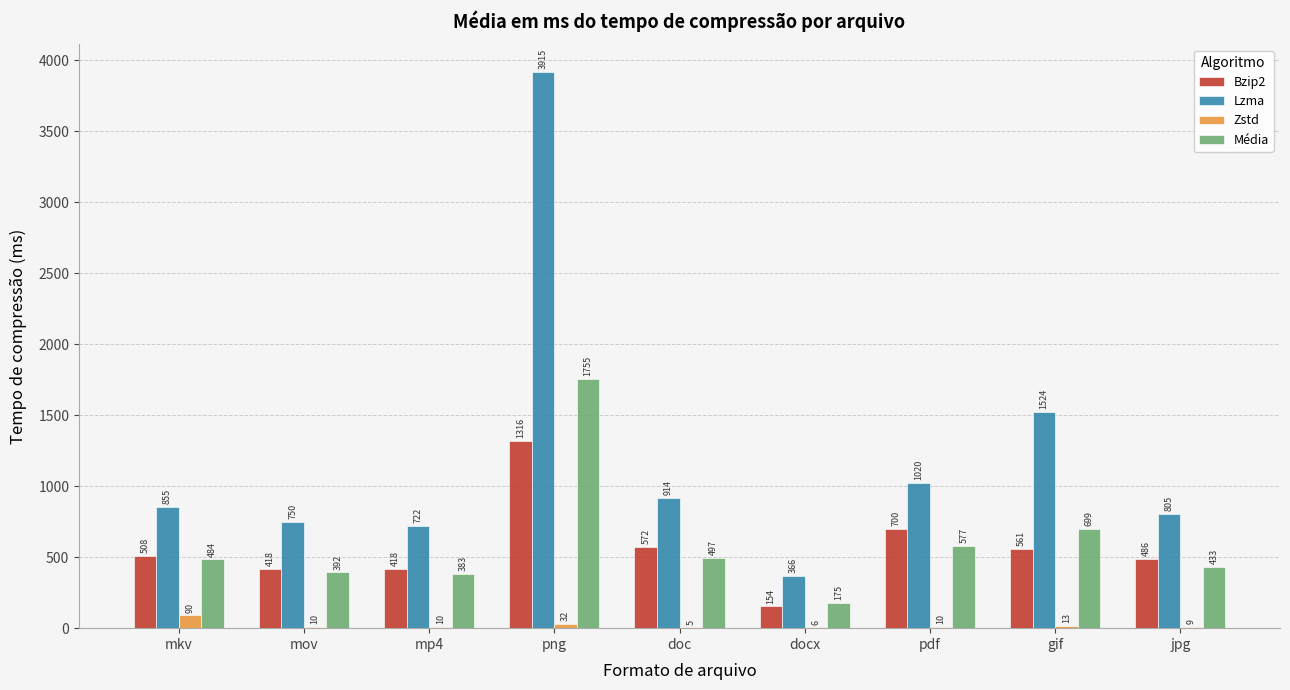

Which series changed the most between mp4 and gif?

Lzma